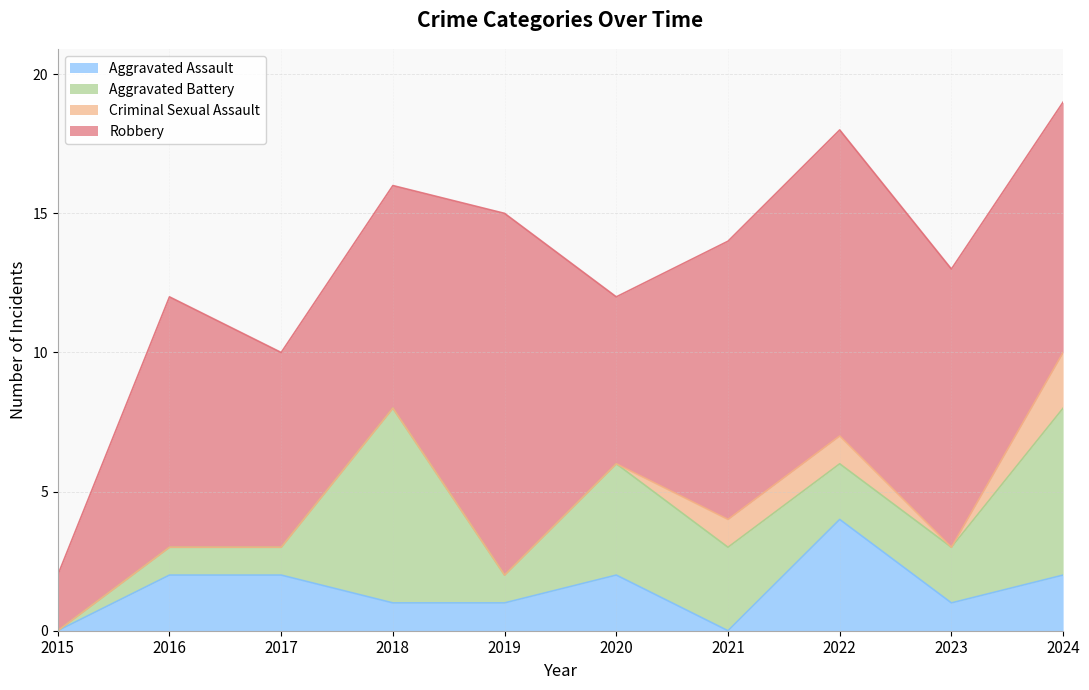

What is the value of the Aggravated Assault point at the 8th from the left?

4